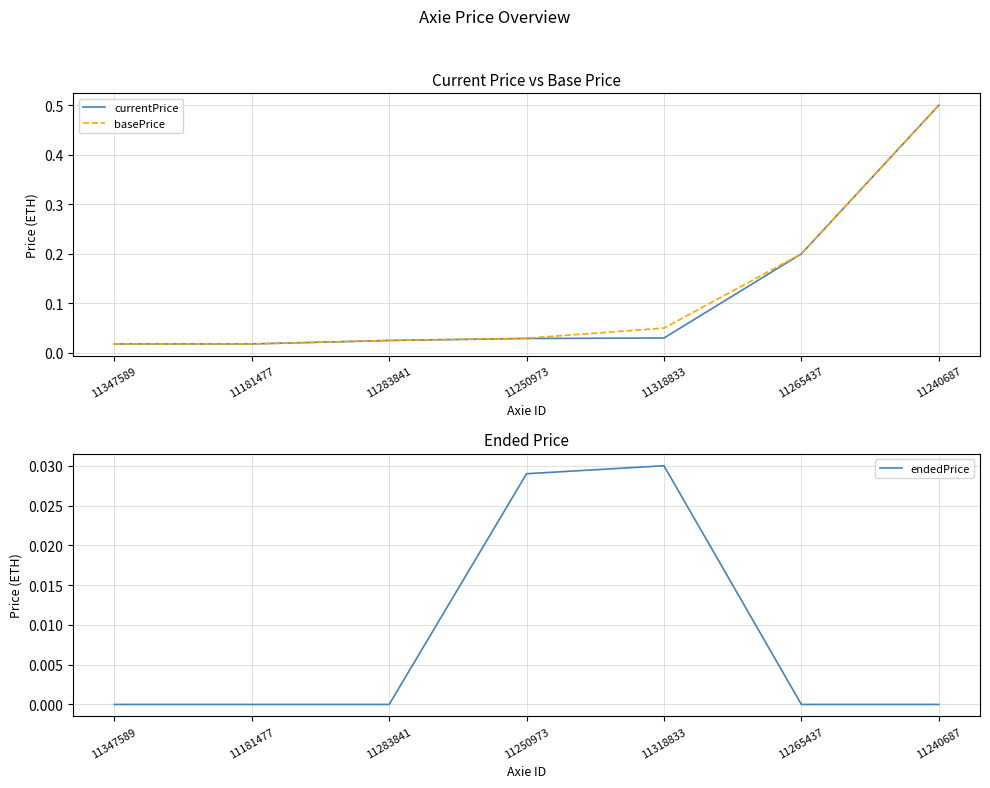

Rank the series by their maximum value, from lowest to highest.

endedPrice, currentPrice, basePrice